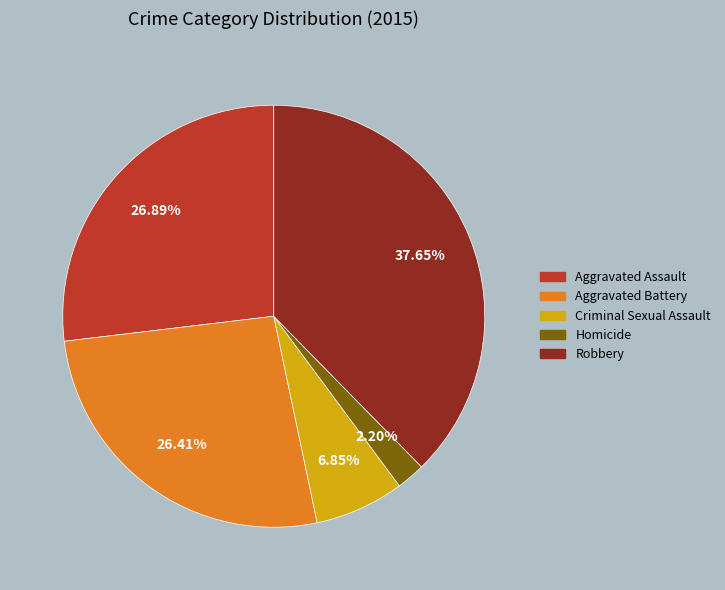

To the nearest percent, what is the difference between the Aggravated Assault and Robbery slice percentages?

11%